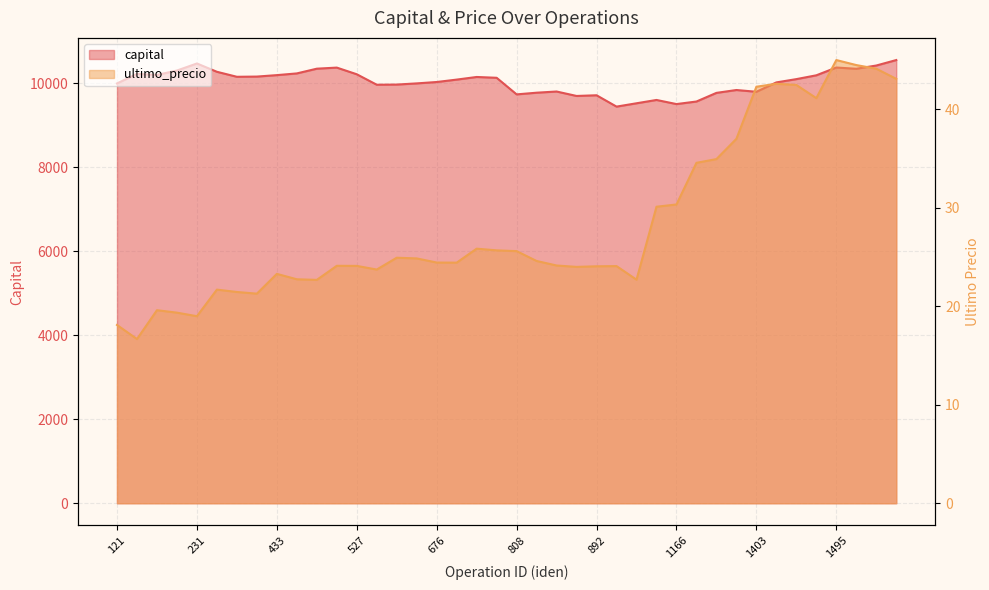

True or false: capital and ultimo_precio intersect in this chart.

False